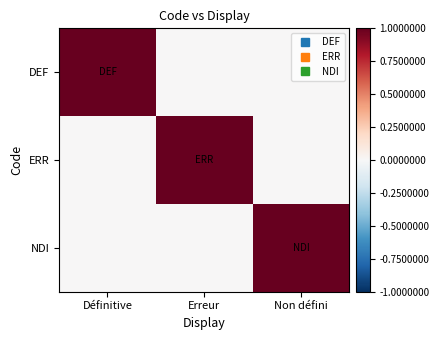

Rank the series by their maximum value, from highest to lowest.

DEF, ERR, NDI